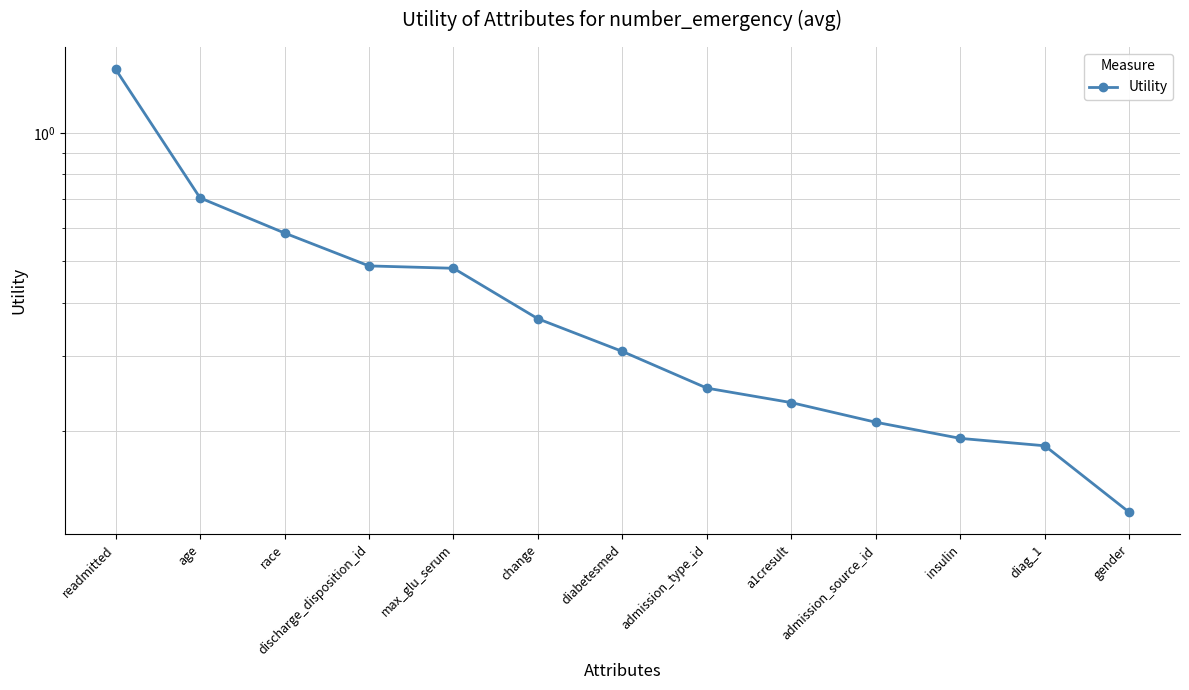

Reading left to right, list all the values displayed in this chart.

readmitted=1.4	age=0.7	race=0.6	discharge_disposition_id=0.5	max_glu_serum=0.5	change=0.4	diabetesmed=0.3	admission_type_id=0.3	a1cresult=0.2	admission_source_id=0.2	insulin=0.2	diag_1=0.2	gender=0.1